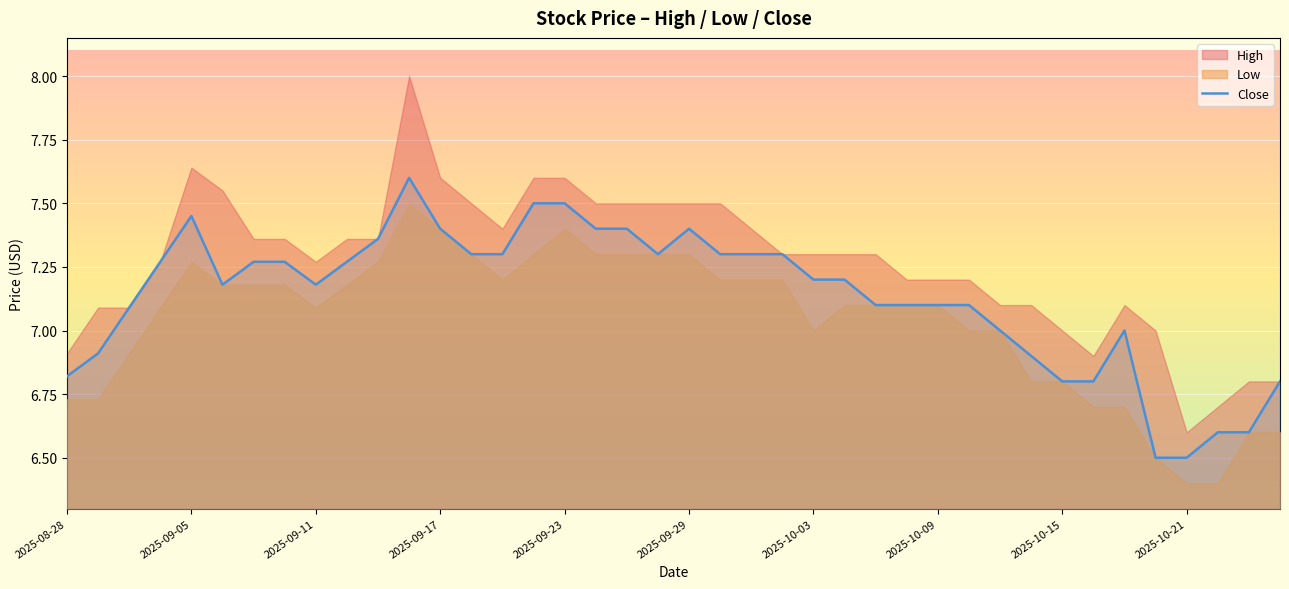

How many interior local valleys (lower than both neighbors) does the data have?

3